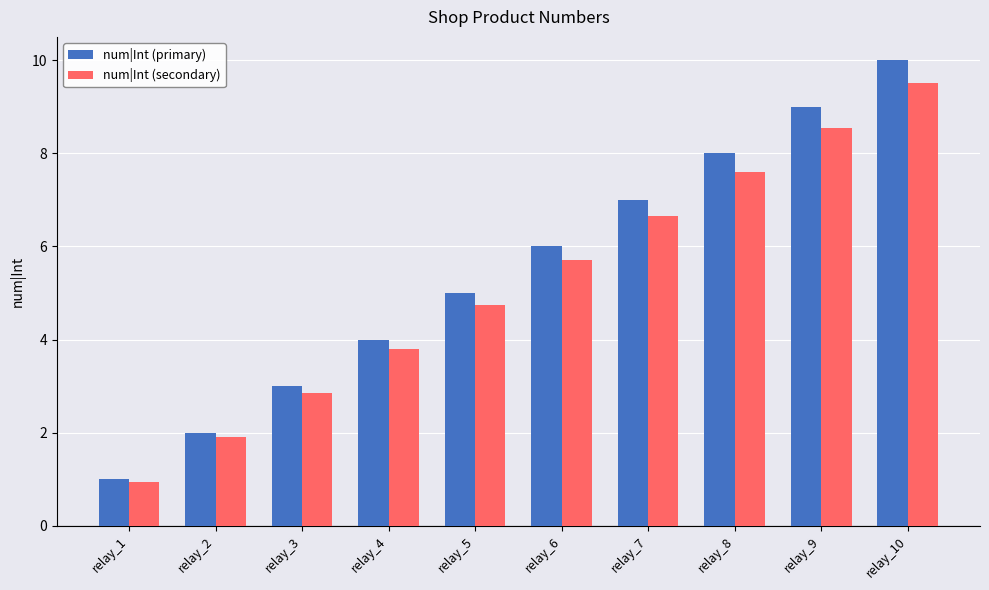

How many groups of bars are there?

10